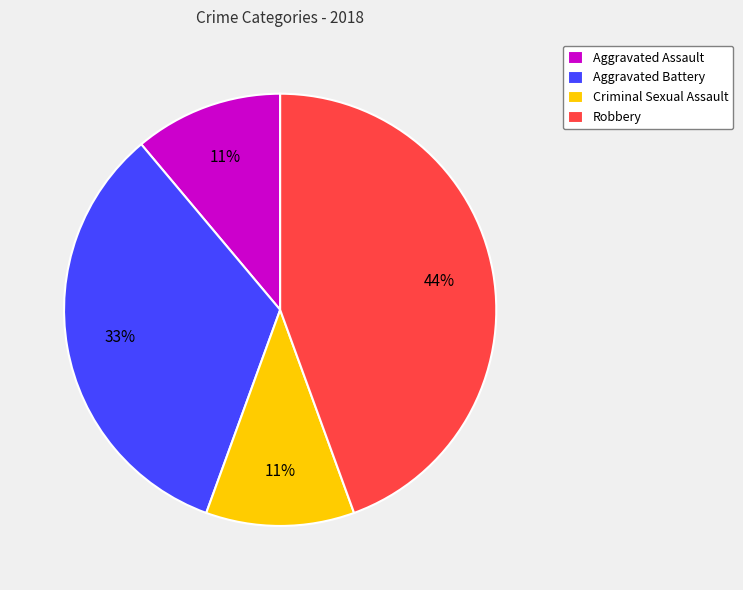

What is the ratio of the value at Aggravated Battery to the value at Aggravated Assault?

3.0